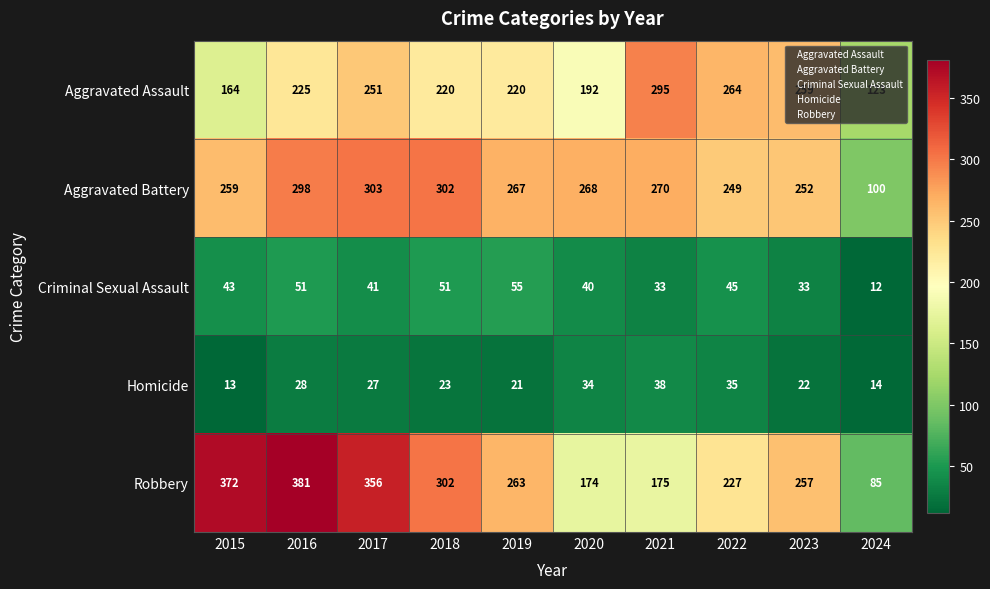

What is the sum of all Homicide values?

255